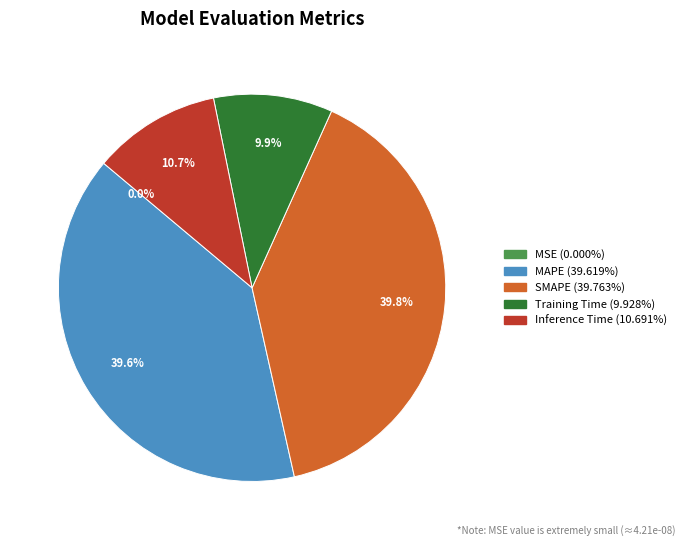

Does any single category account for the majority?

No